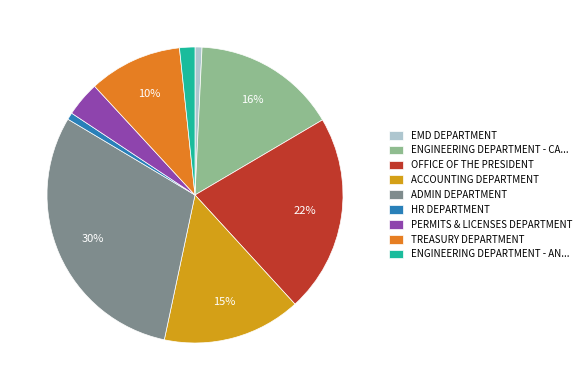

Is the sum of HR DEPARTMENT and PERMITS & LICENSES DEPARTMENT greater than half?

No